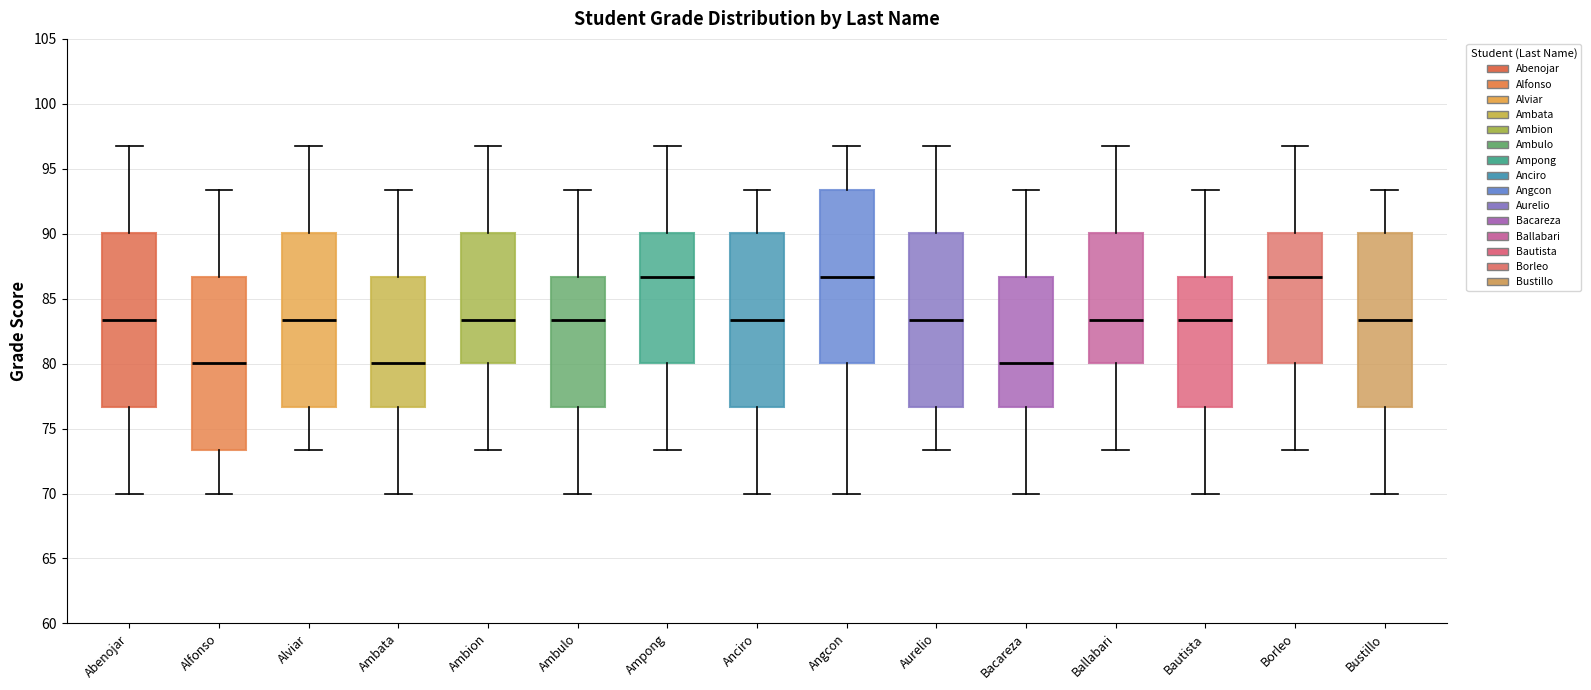

Where does the lower whisker of the box for Alfonso end on the y-axis? The values are not printed on the chart, so give them approximately, as read against the axis.

70.0